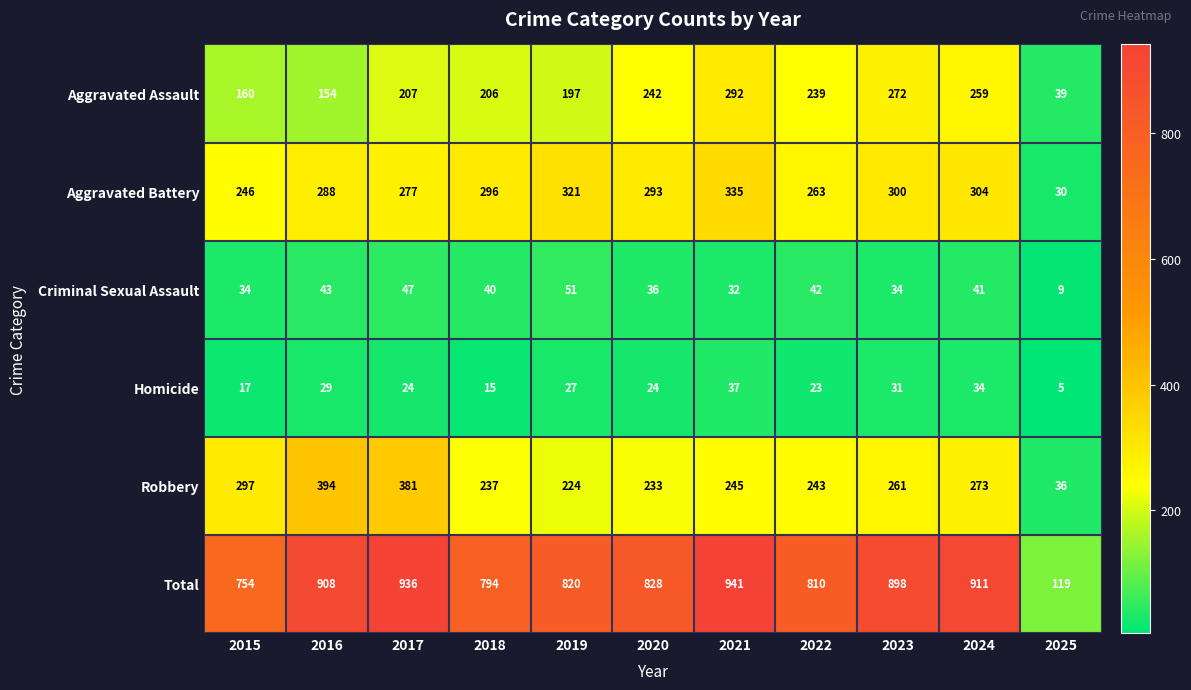

The value of Aggravated Battery at 2021 is 335. True or false?

True